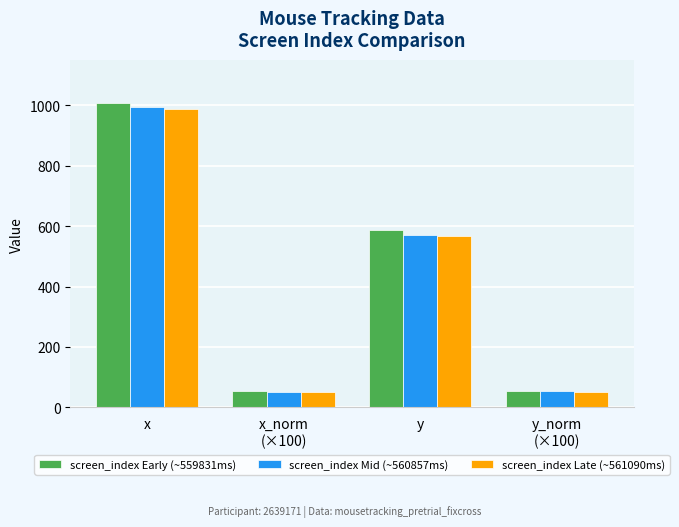

The value of screen_index Mid (~560857ms) at x is 288.3. True or false?

False